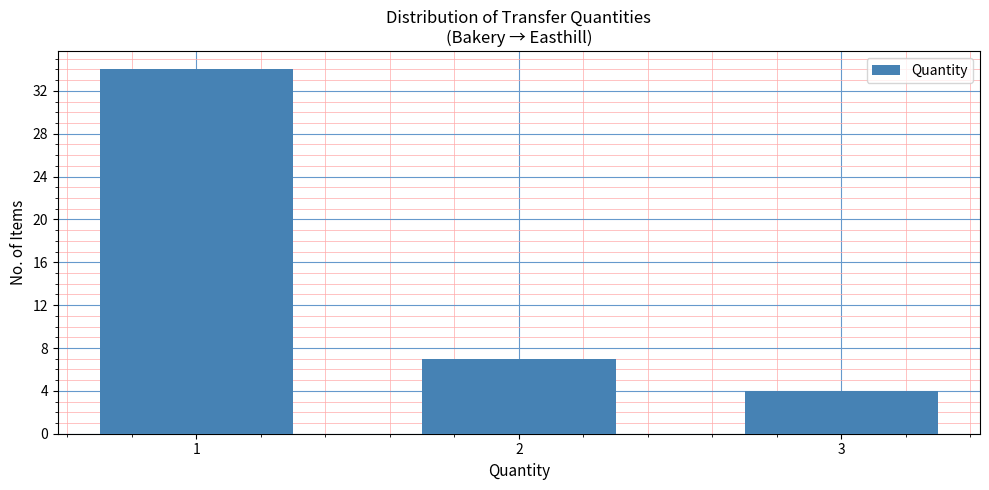

Reading left to right, transcribe all the data shown in this chart.

1=34	2=7	3=4